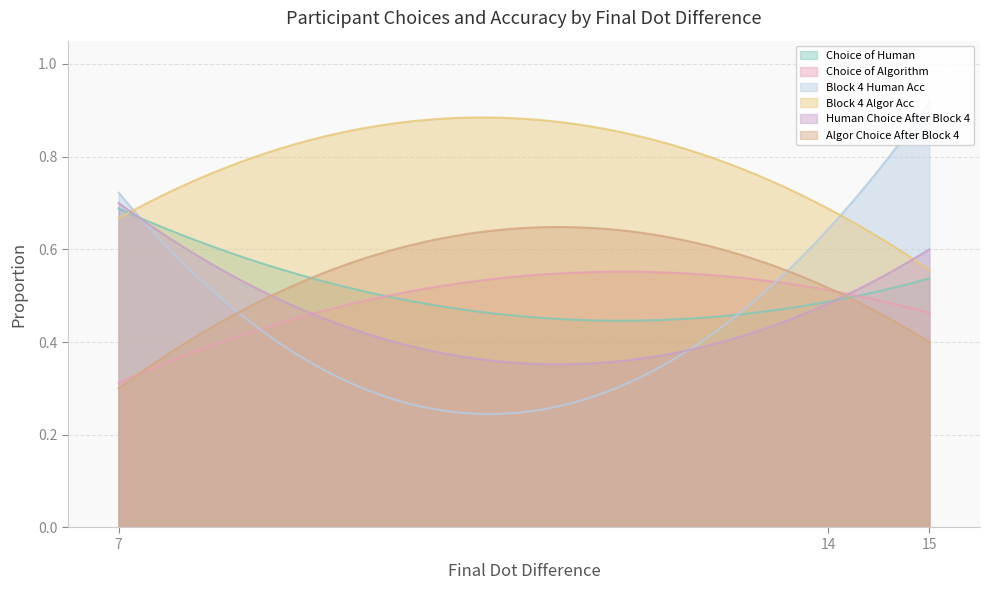

The Choice of Algorithm series shows 0.3 at 7. True or false?

True